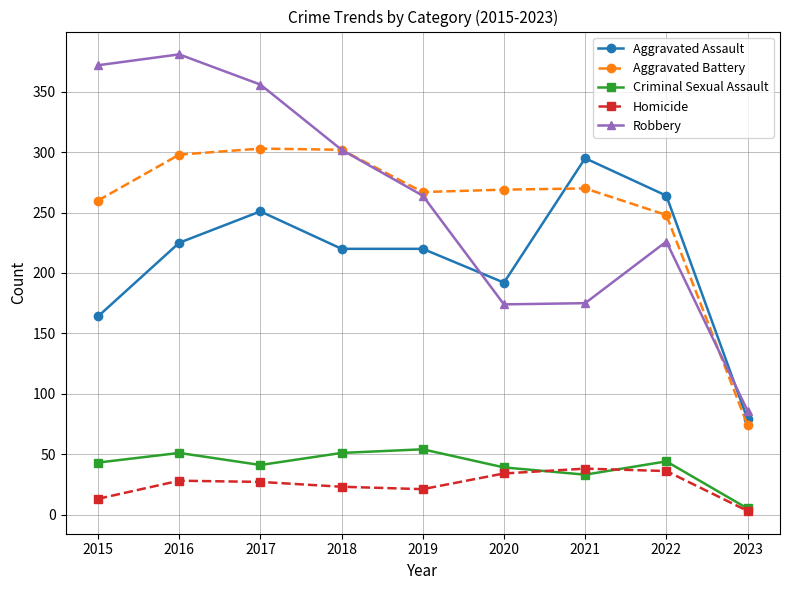

What is the difference between the second highest and second lowest values in the Homicide series?

23